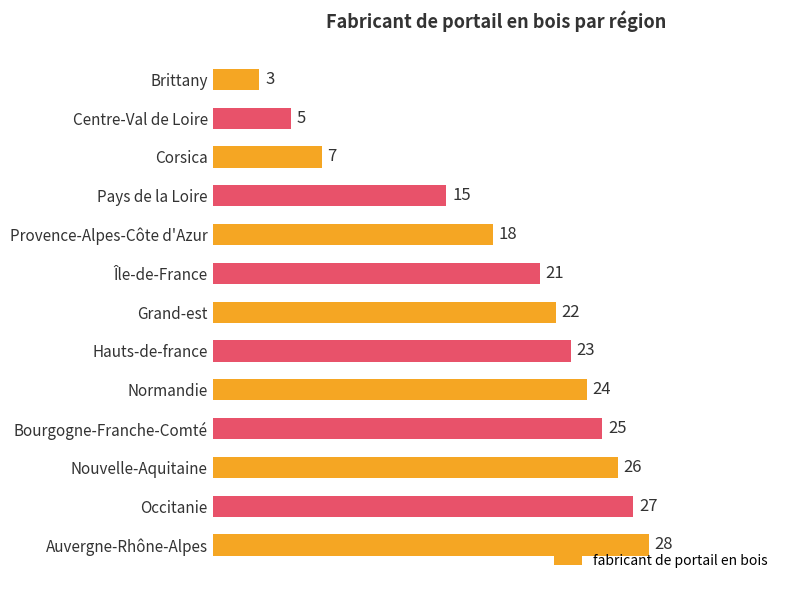

Where is the data nearest to the value 15?

Pays de la Loire